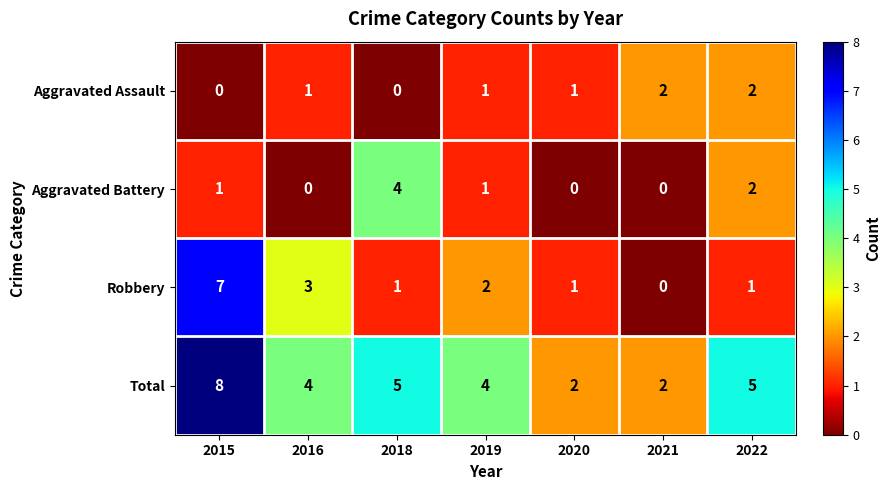

At how many categories does at least one series exceed 3?

5